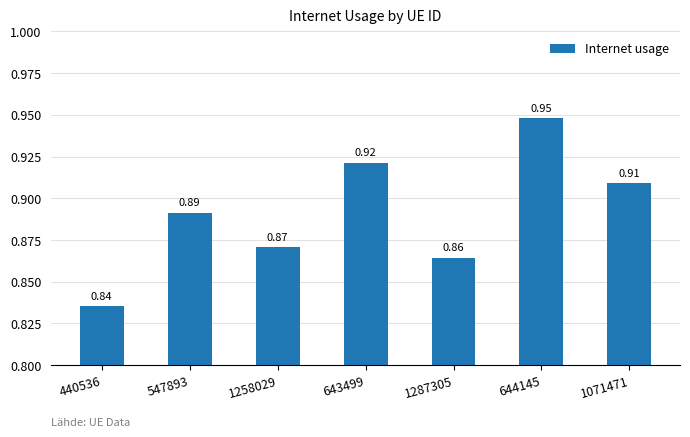

What is the sum of all values?

6.2